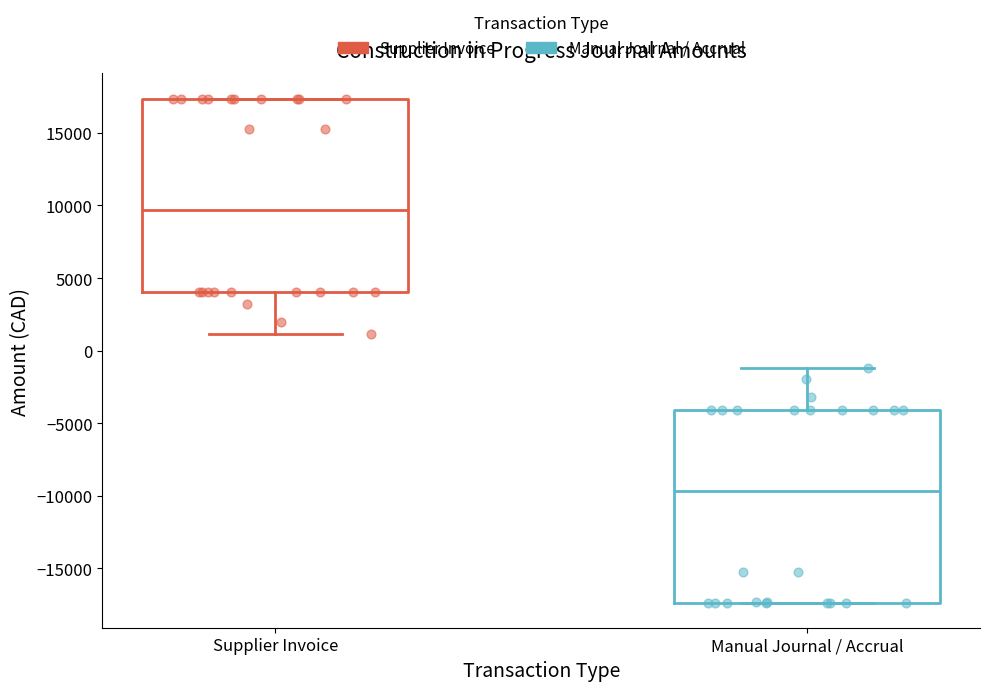

Reading left to right, transcribe this box plot: for each box, give where its median line is, the range the box spans, and where its two whiskers end, as read against the y-axis. The values are not printed on the chart, so give them approximately, as read against the axis.

Supplier Invoice: median 9500, box 4000 to 17500, whiskers 1000 to 17500
Manual Journal / Accrual: median -9500, box -17500 to -4000, whiskers -17500 to -1000